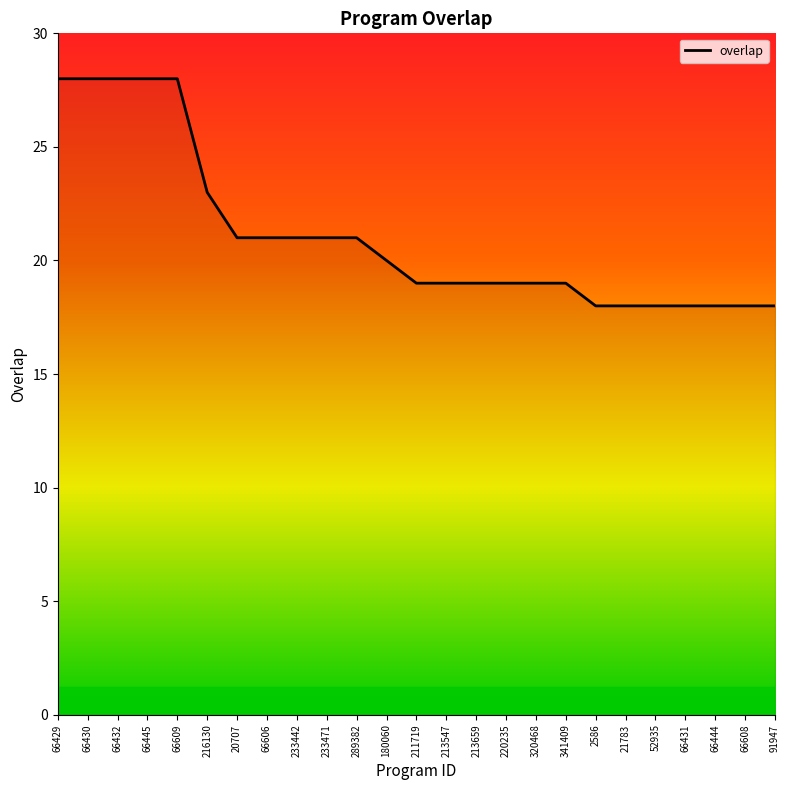

What is the ratio of the value at 216130 to the value at 211719?

1.2